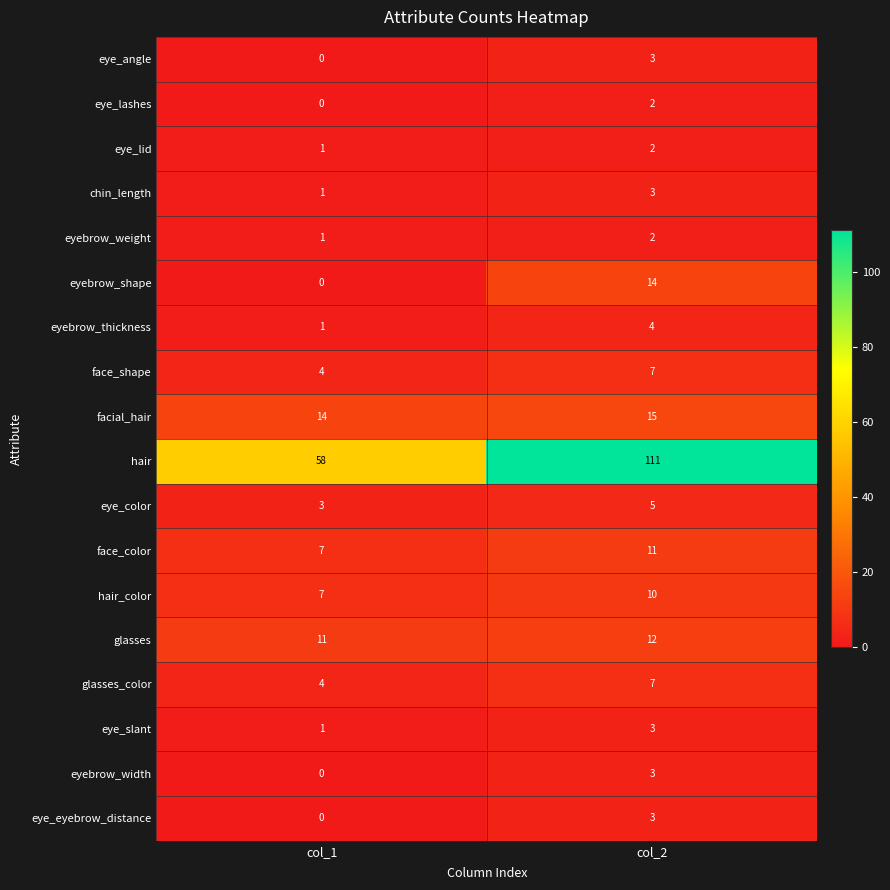

Read the hair_color value at col_1.

7